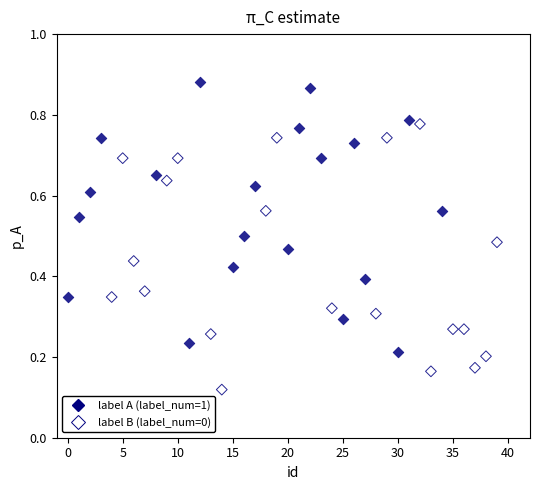

Which series reaches the maximum Y coordinate?

label A (label_num=1)